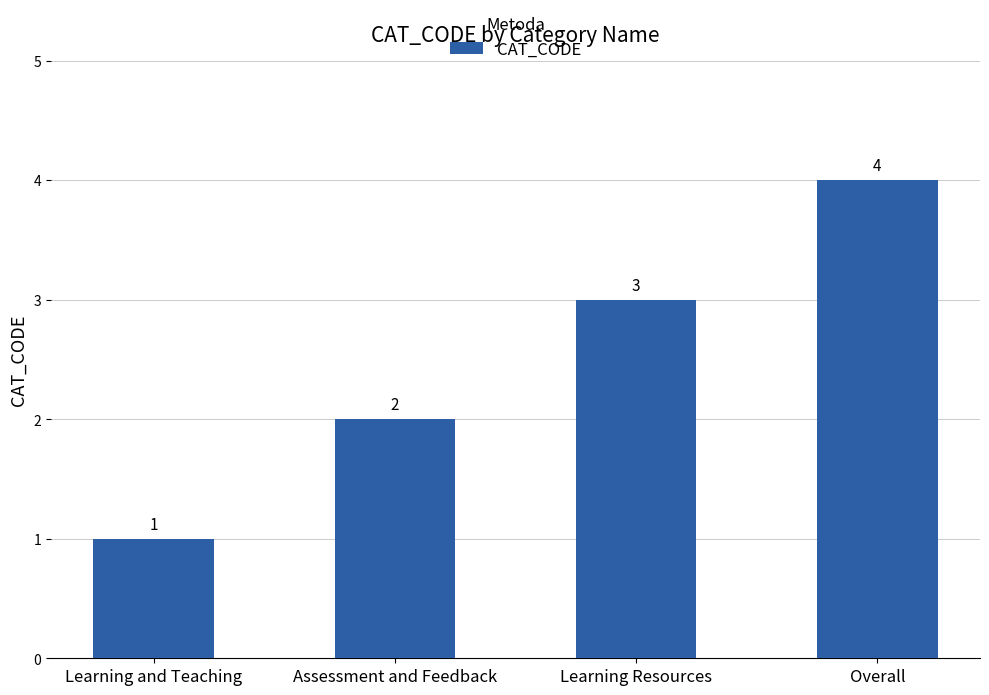

Is it true that the value at Learning and Teaching is 1?

True